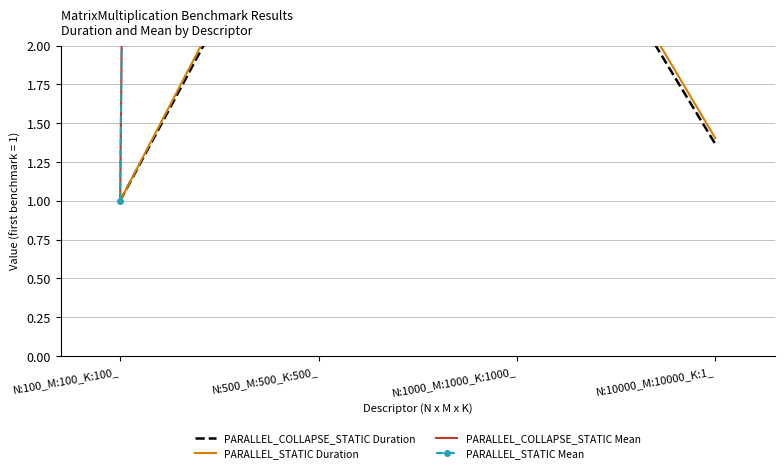

True or false: PARALLEL_COLLAPSE_STATIC Mean and PARALLEL_STATIC Mean intersect in this chart.

False